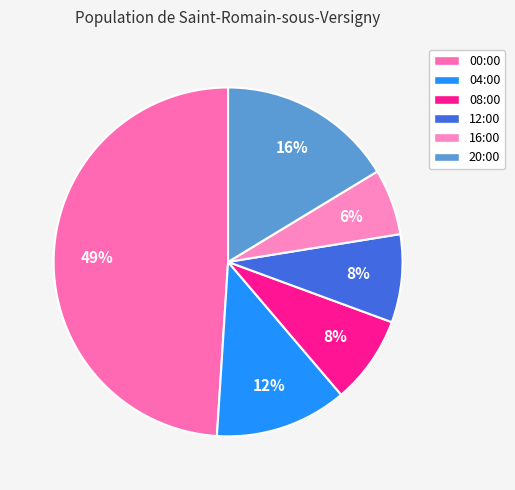

Which category has the smallest portion of the pie?

16:00